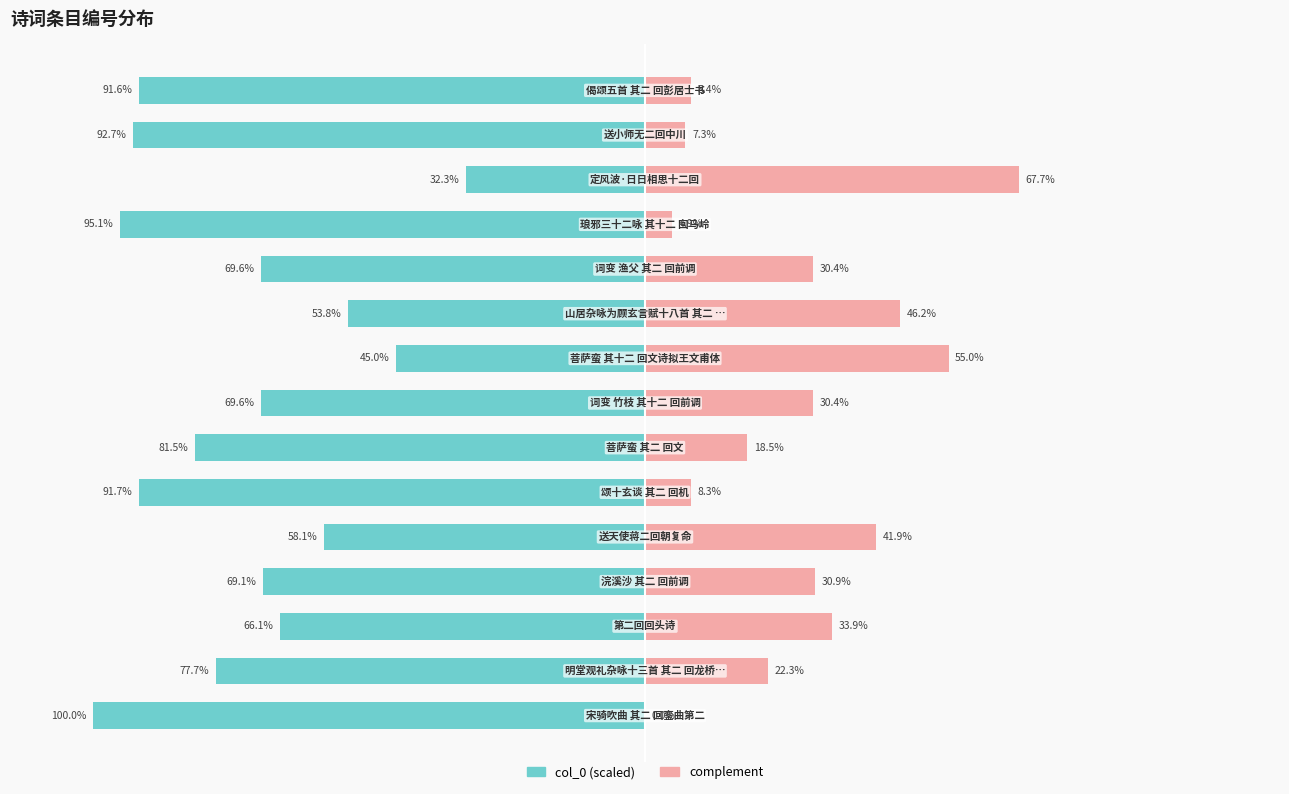

Which series has the largest range (max minus min)?

col_0 (scaled left)